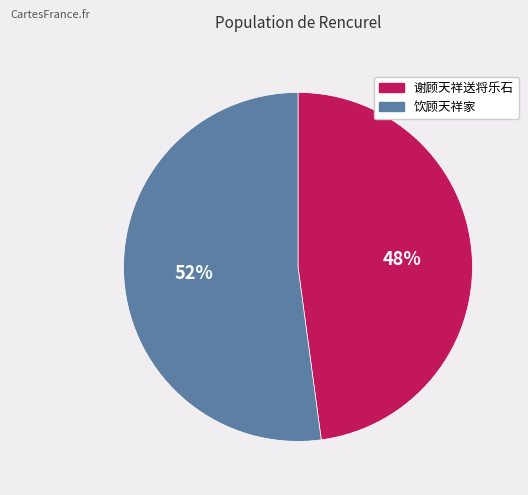

Which category has the smallest portion of the pie?

谢顾天祥送将乐石